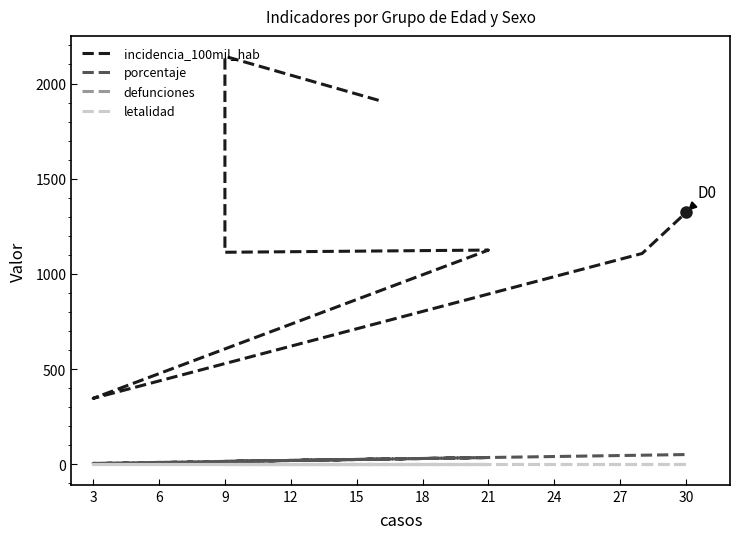

What are all the series names shown in the legend?

incidencia_100mil_hab, porcentaje, defunciones, letalidad